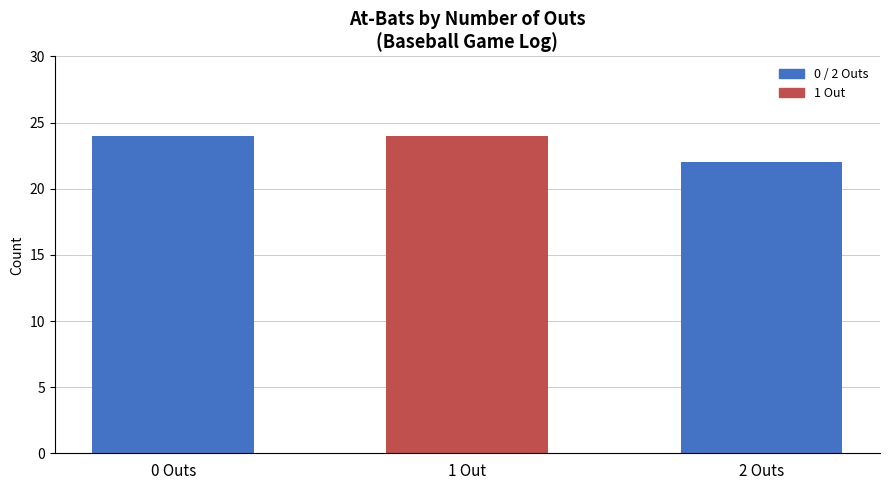

Reading right to left, extract all data points from this chart.

2 Outs=22	1 Out=24	0 Outs=24